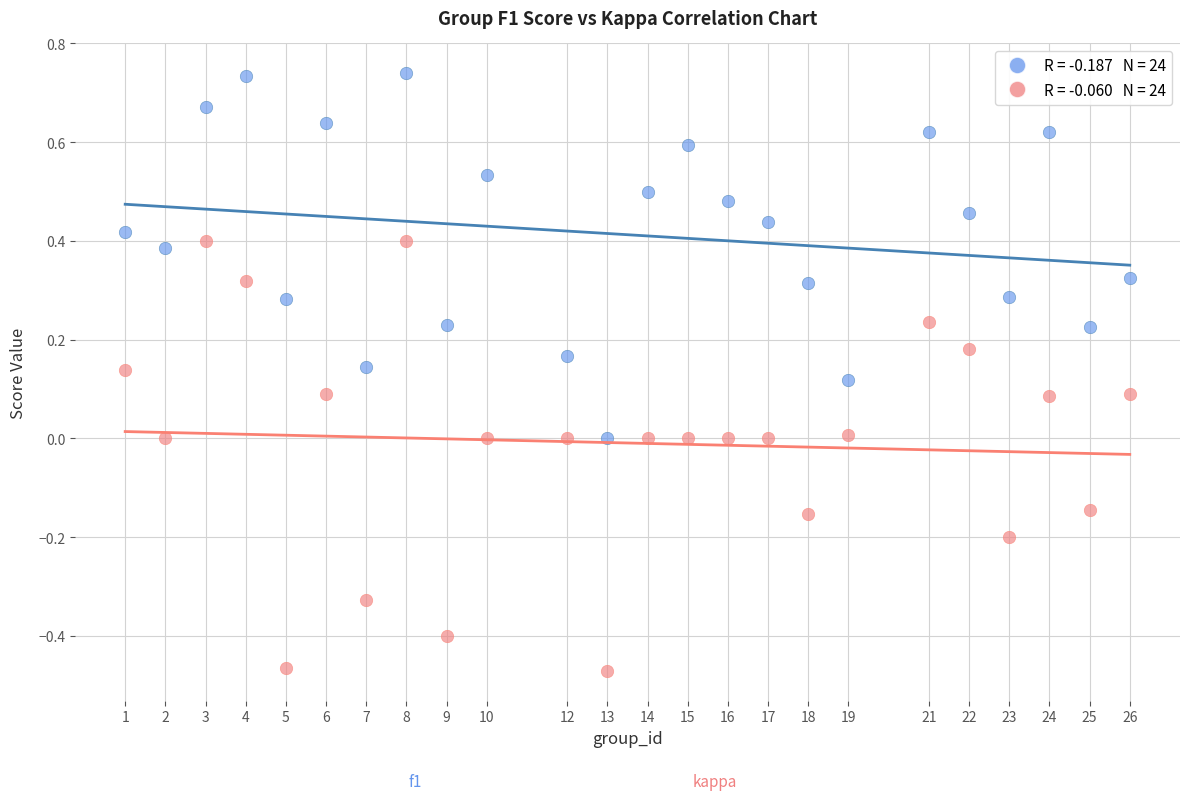

Across all data points, what is the range of Y values (max minus min)?

1.2